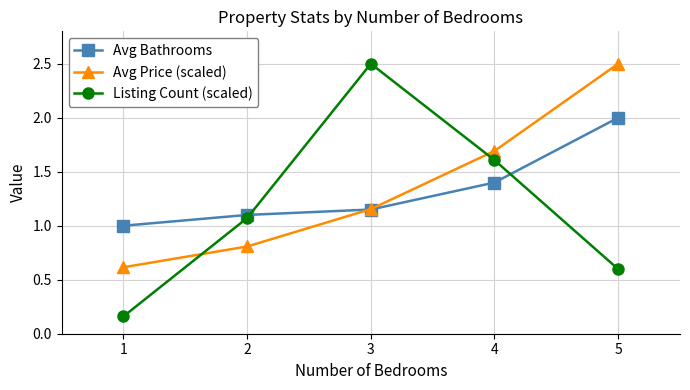

Between 1 and 2, which series saw the biggest shift?

Listing Count (scaled)